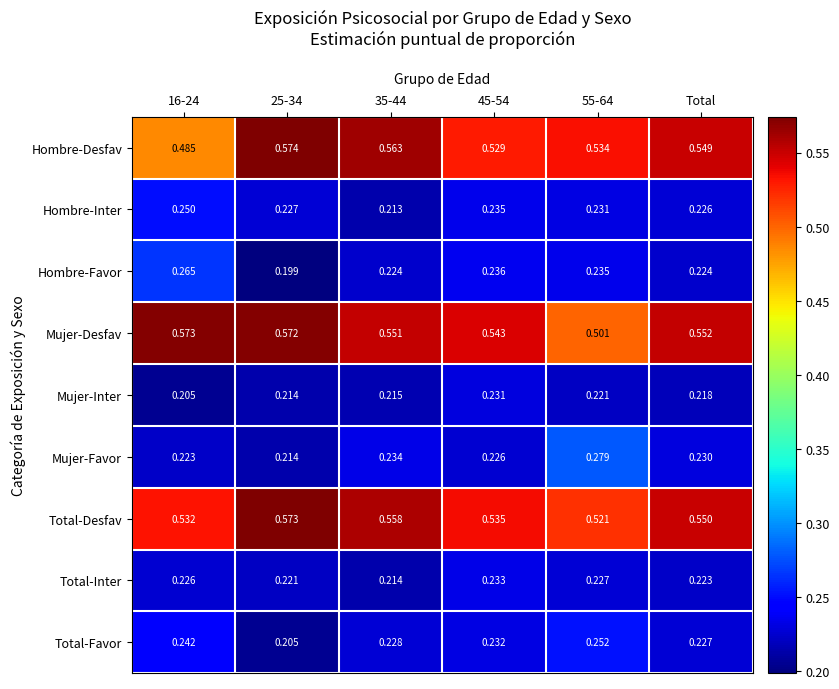

Which series has the largest range (max minus min)?

Hombre-Desfav